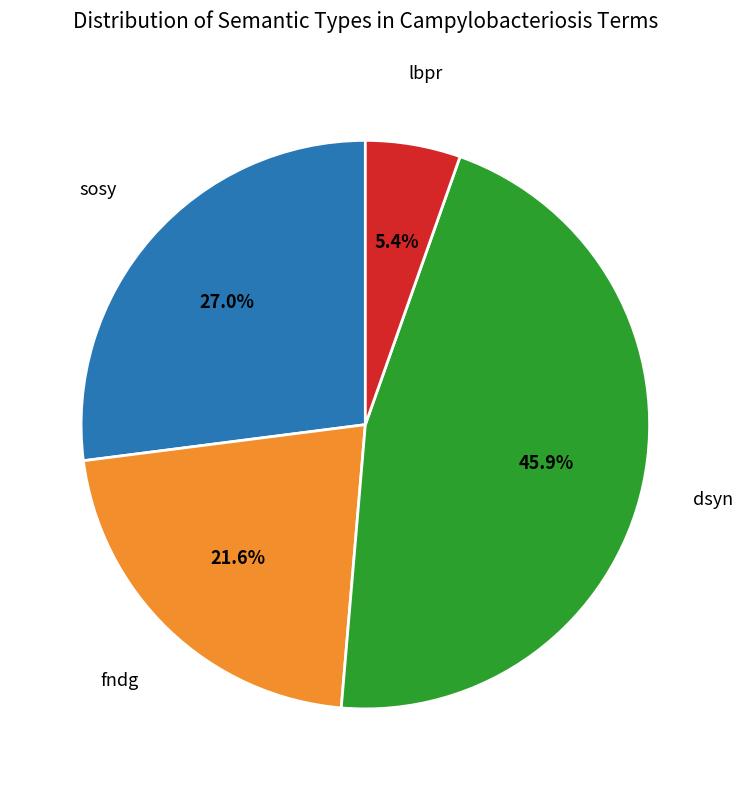

Is there a majority slice in this chart?

No